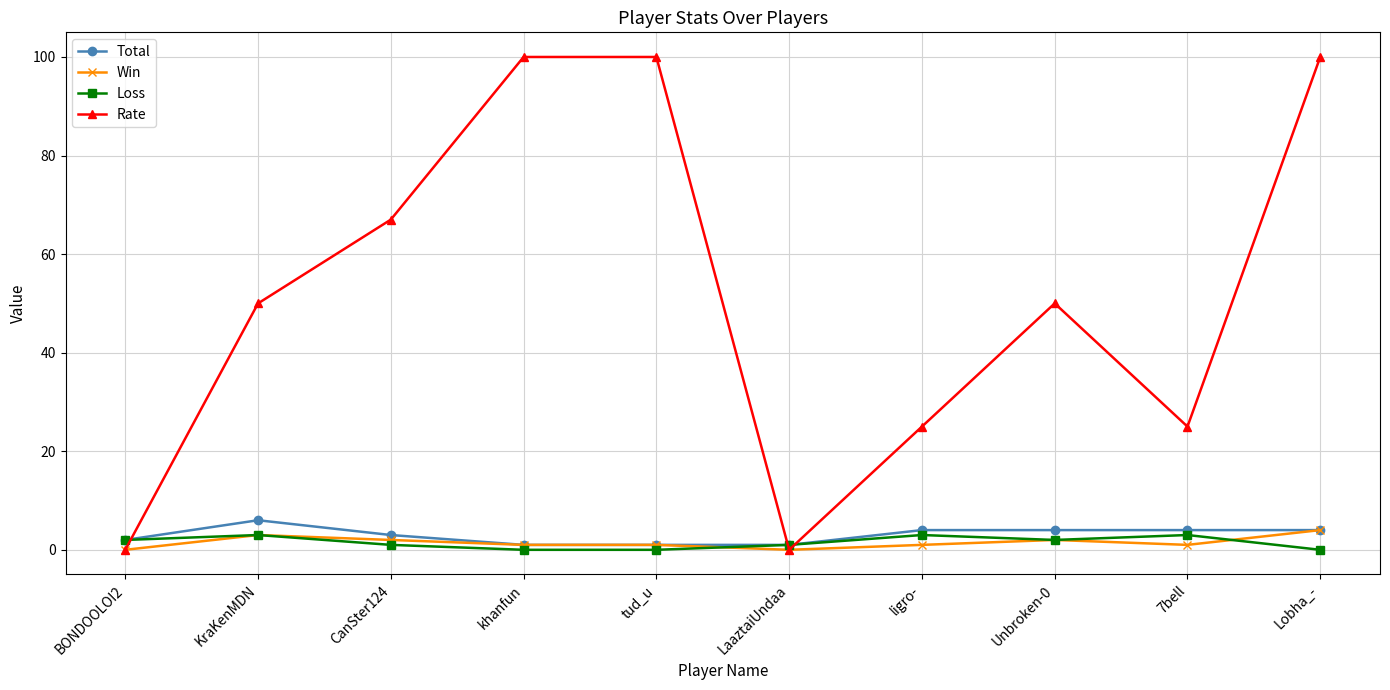

What is the difference between the Loss values at 7bell and CanSter124?

2